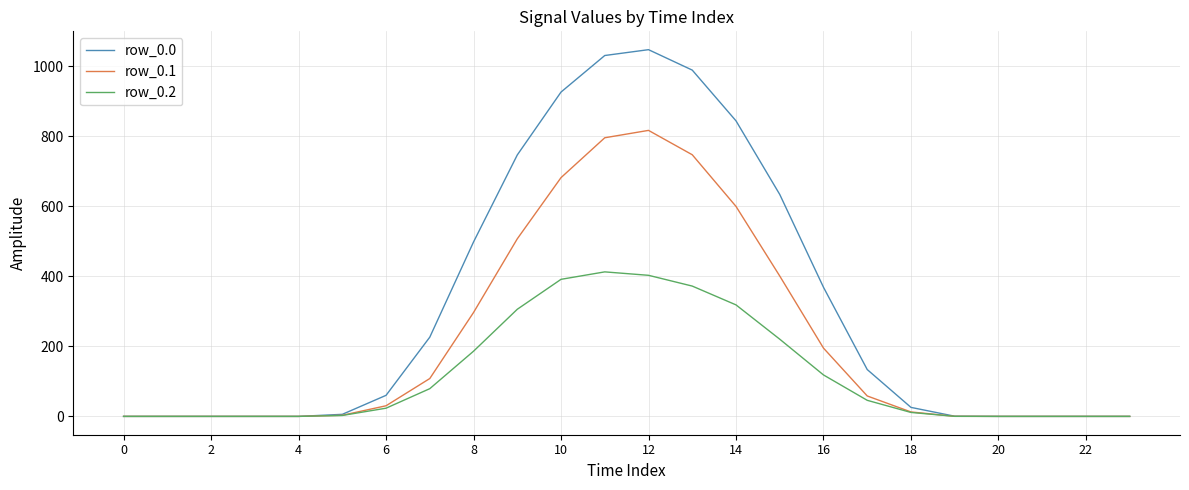

Which series has the largest range (max minus min)?

row_0.0